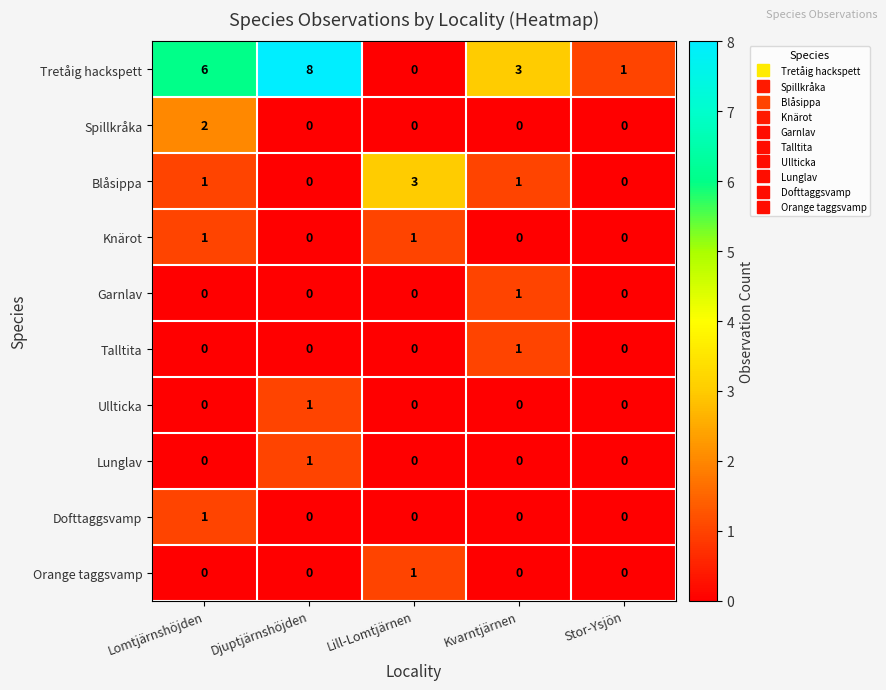

How many Lunglav values are between 0 and 1?

5